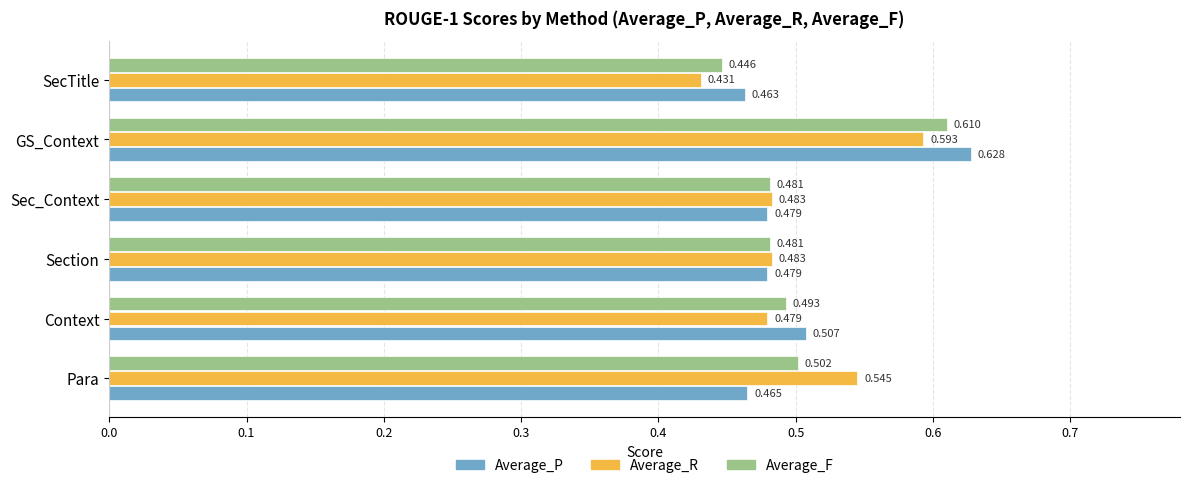

Rank the series at Sec_Context from highest to lowest value.

Average_R, Average_F, Average_P